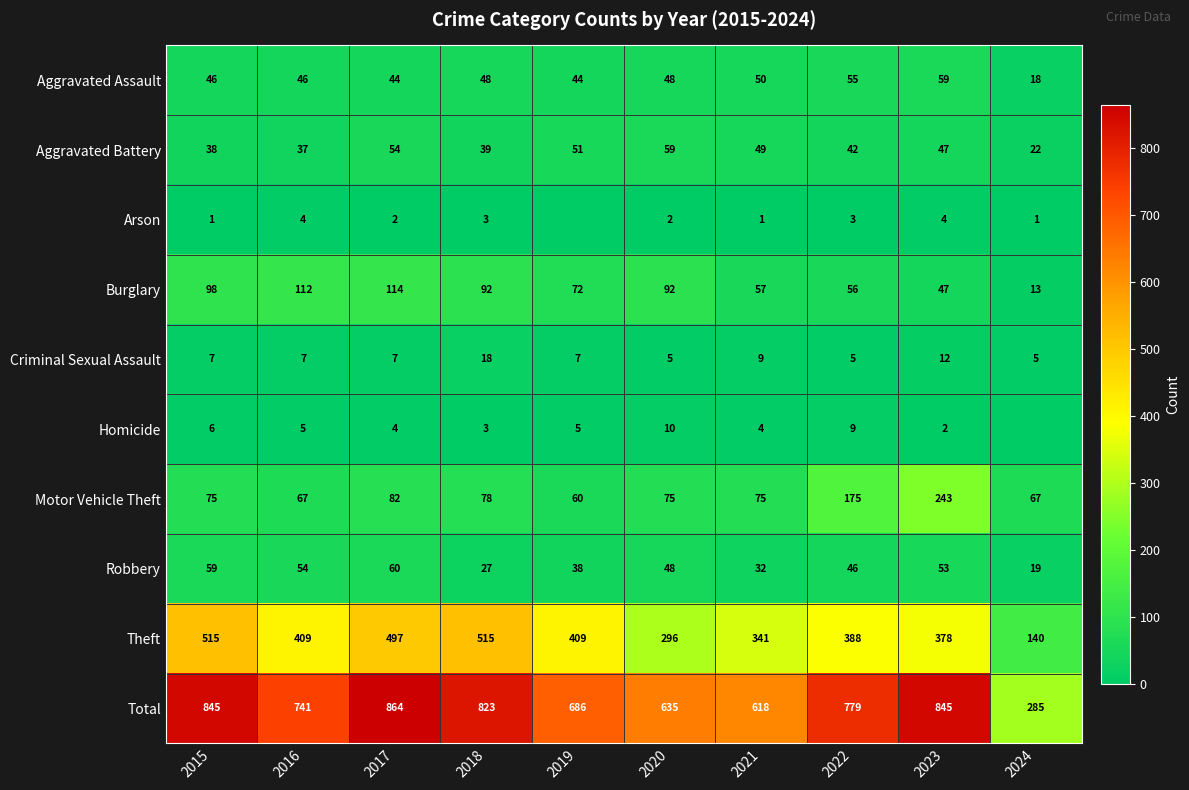

What value does the Aggravated Assault series have at 2017?

44